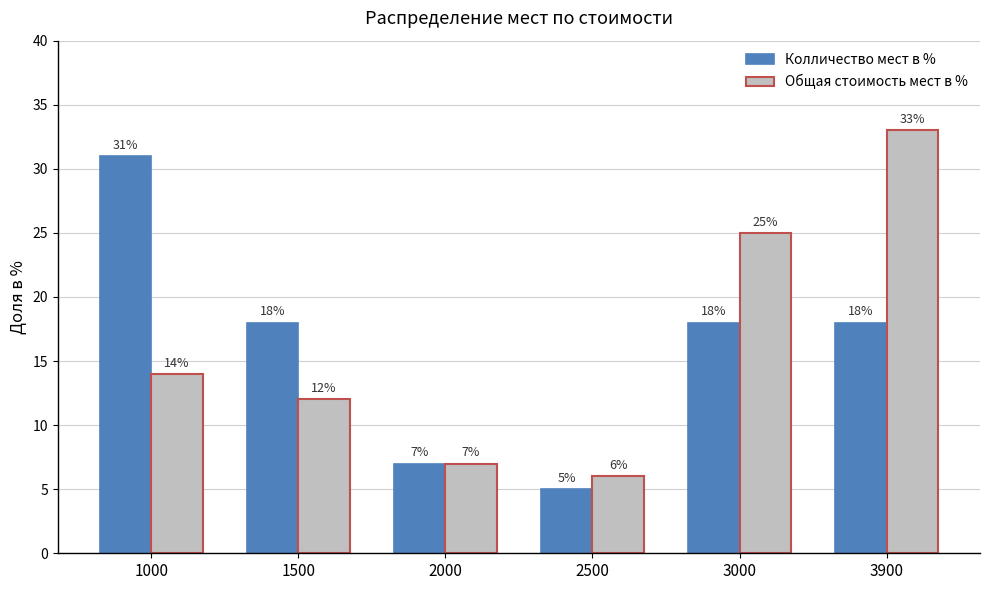

What is the difference between the highest and lowest values at 3900?

15